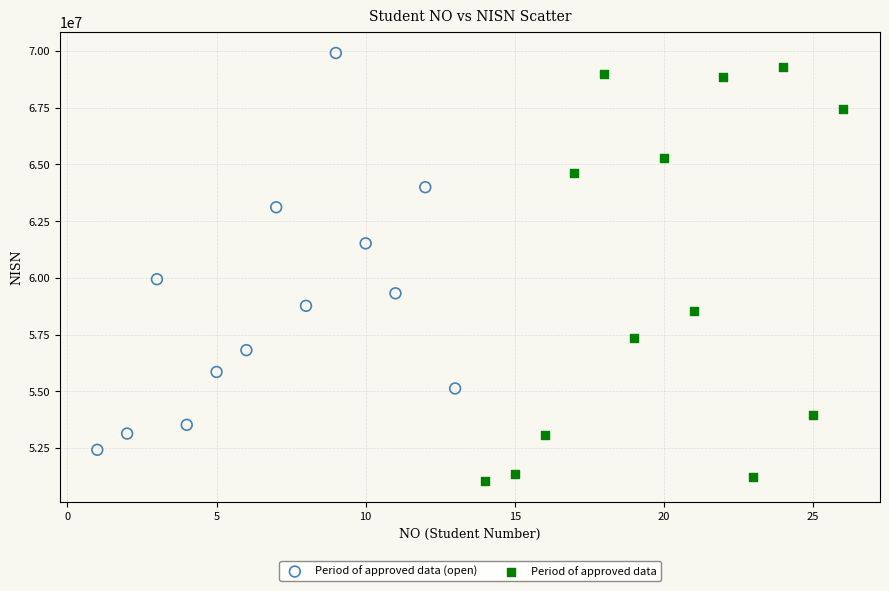

What are all the series names shown in the legend?

Period of approved data (open), Period of approved data